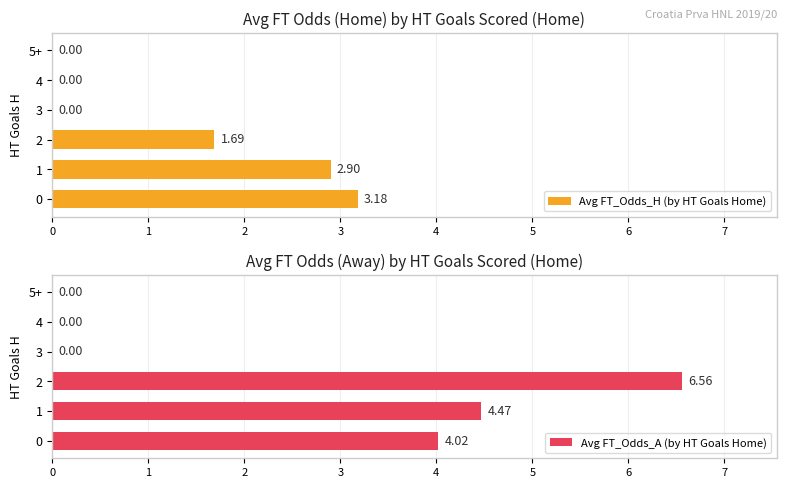

What is the sum of all Avg FT_Odds_A (by HT Goals Home) values?

15.0